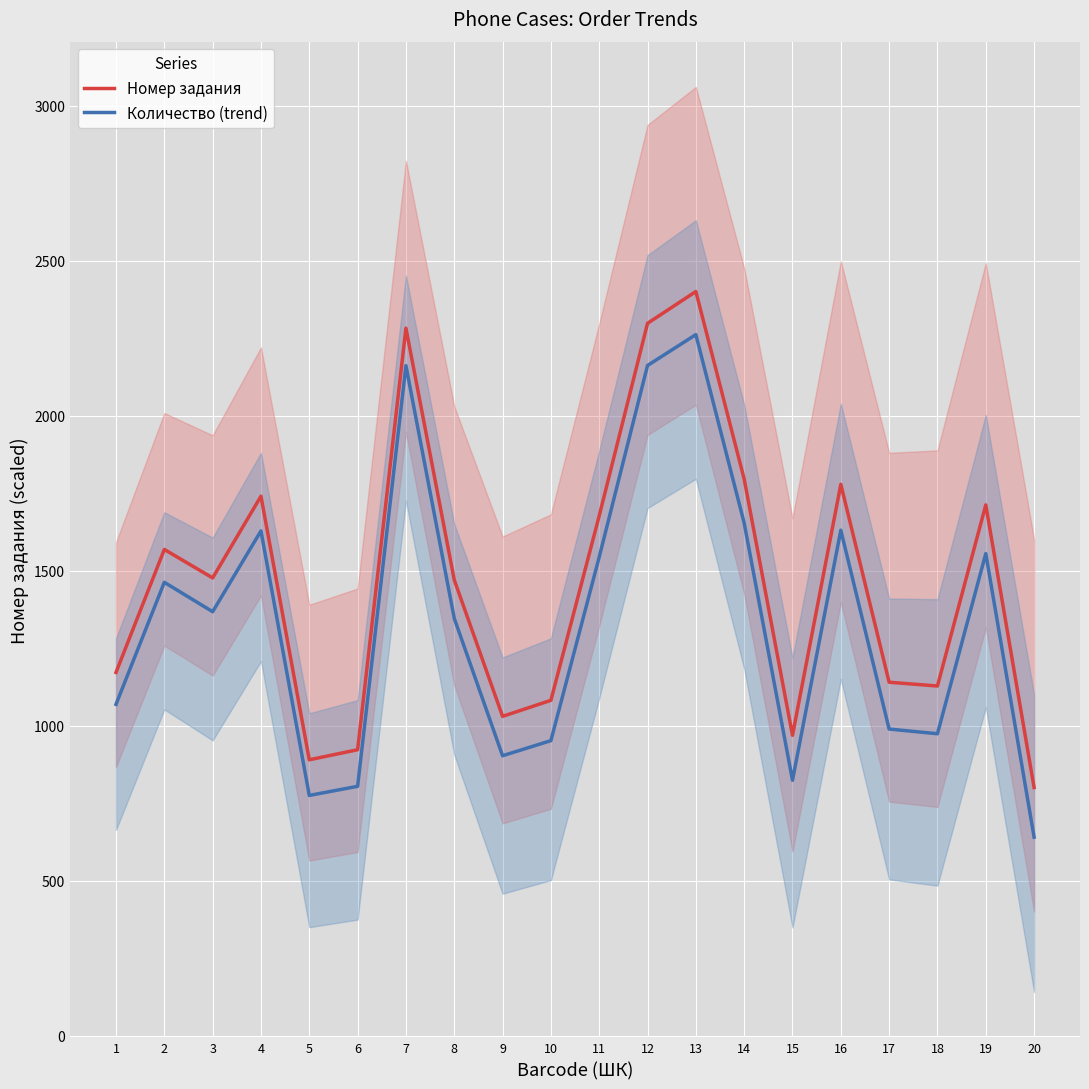

How many categories are shown in the chart?

20